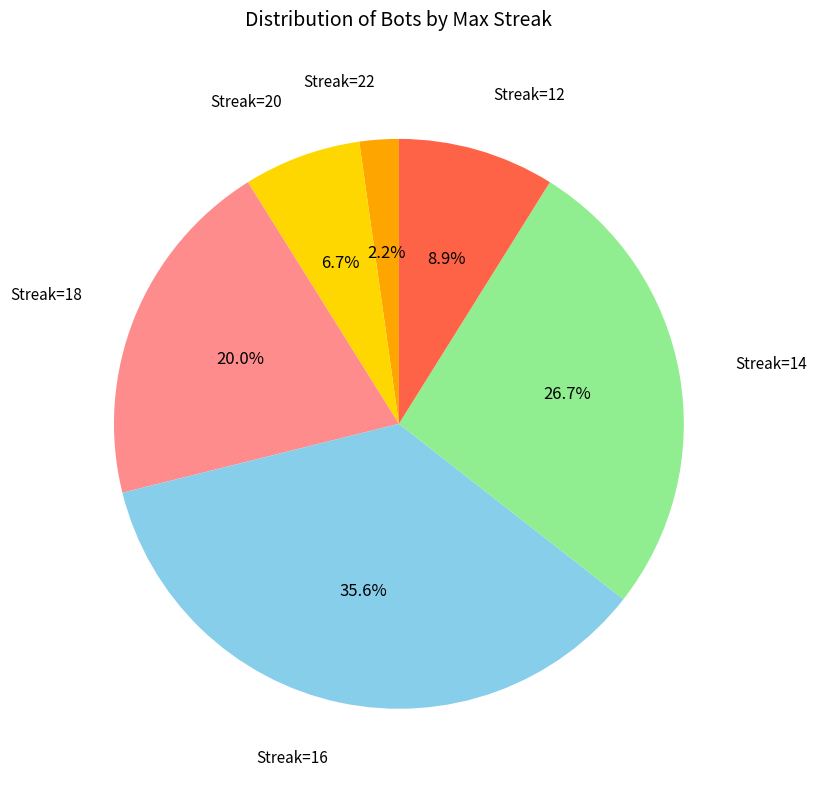

Is there any slice that represents more than half of the pie?

No